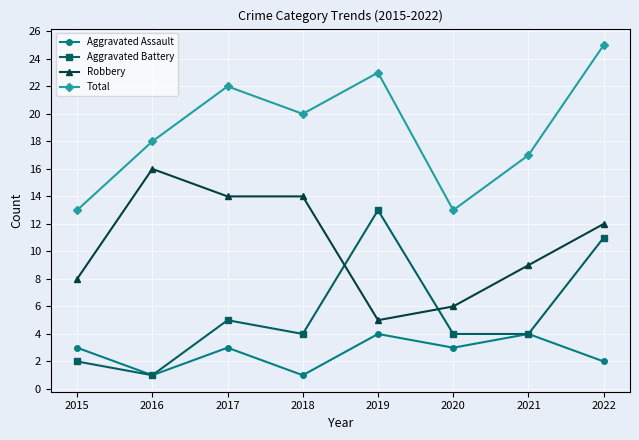

What is the highest value of the Total series?

25